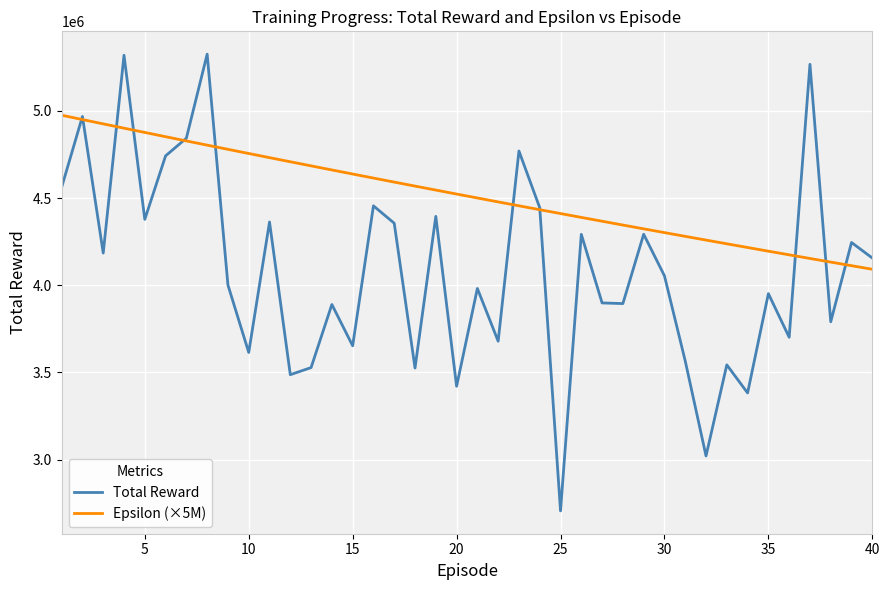

Which series has the widest spread of values?

Total Reward